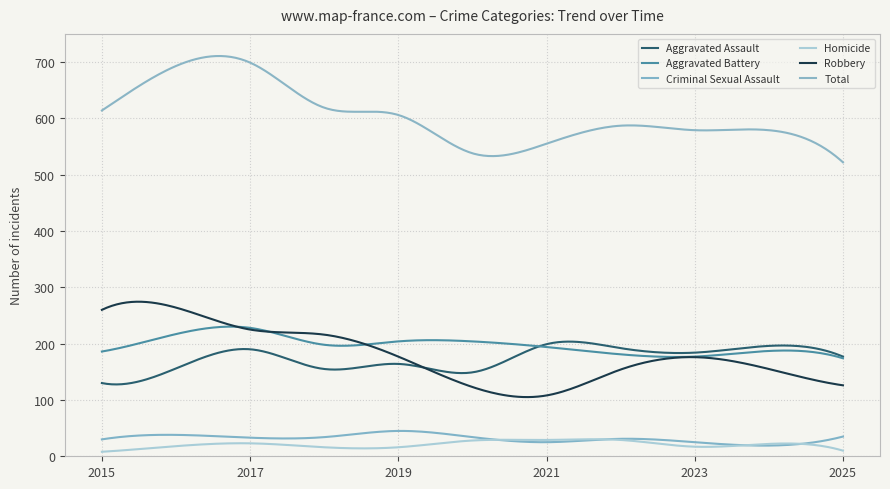

Reading left to right, transcribe all the data shown in this chart.

Aggravated Assault: 130	156	190	155	164	149	199	192	184	196	177
Aggravated Battery: 186	217	228	198	204	204	194	181	177	187	174
Criminal Sexual Assault: 30	38	33	34	45	34	25	31	25	19	35
Homicide: 8	18	23	16	16	28	29	29	17	22	10
Robbery: 260	264	225	216	177	123	108	154	176	155	126
Total: 614	693	699	619	606	538	555	587	579	579	522